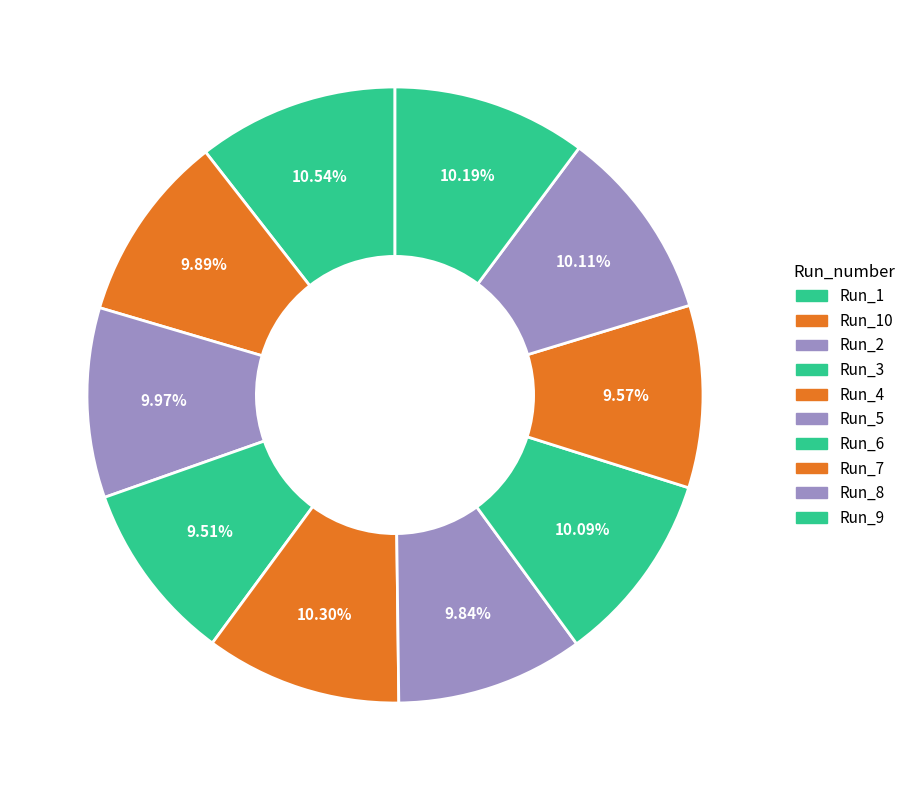

To the nearest percent, what portion does Run_3 represent?

10%